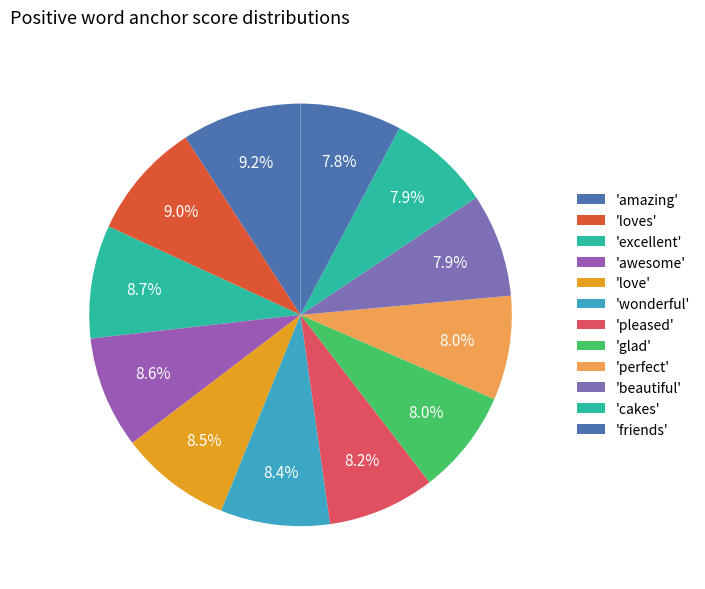

How many slices are in this pie chart?

12